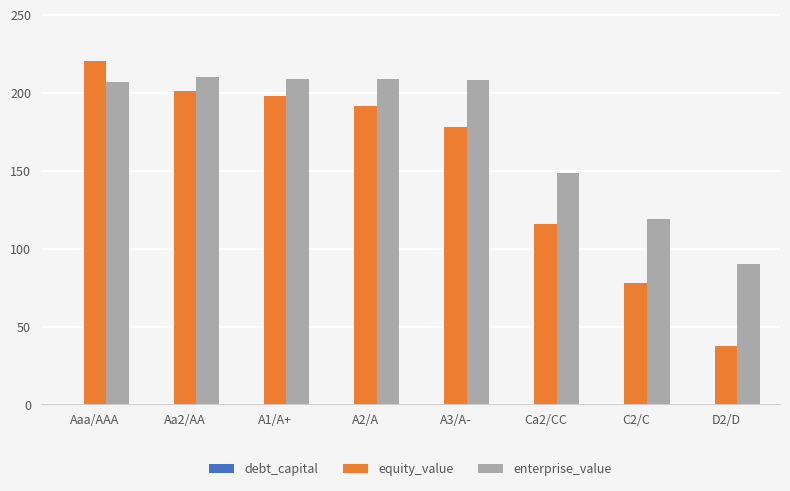

What is the sum of all enterprise_value values?

1401.3